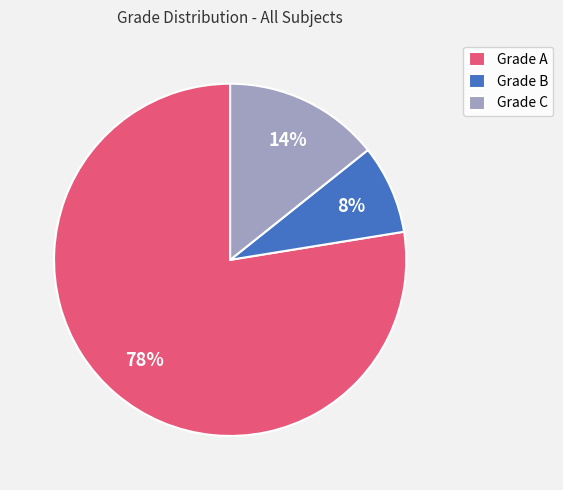

True or false: Grade A accounts for 78% of the total.

True